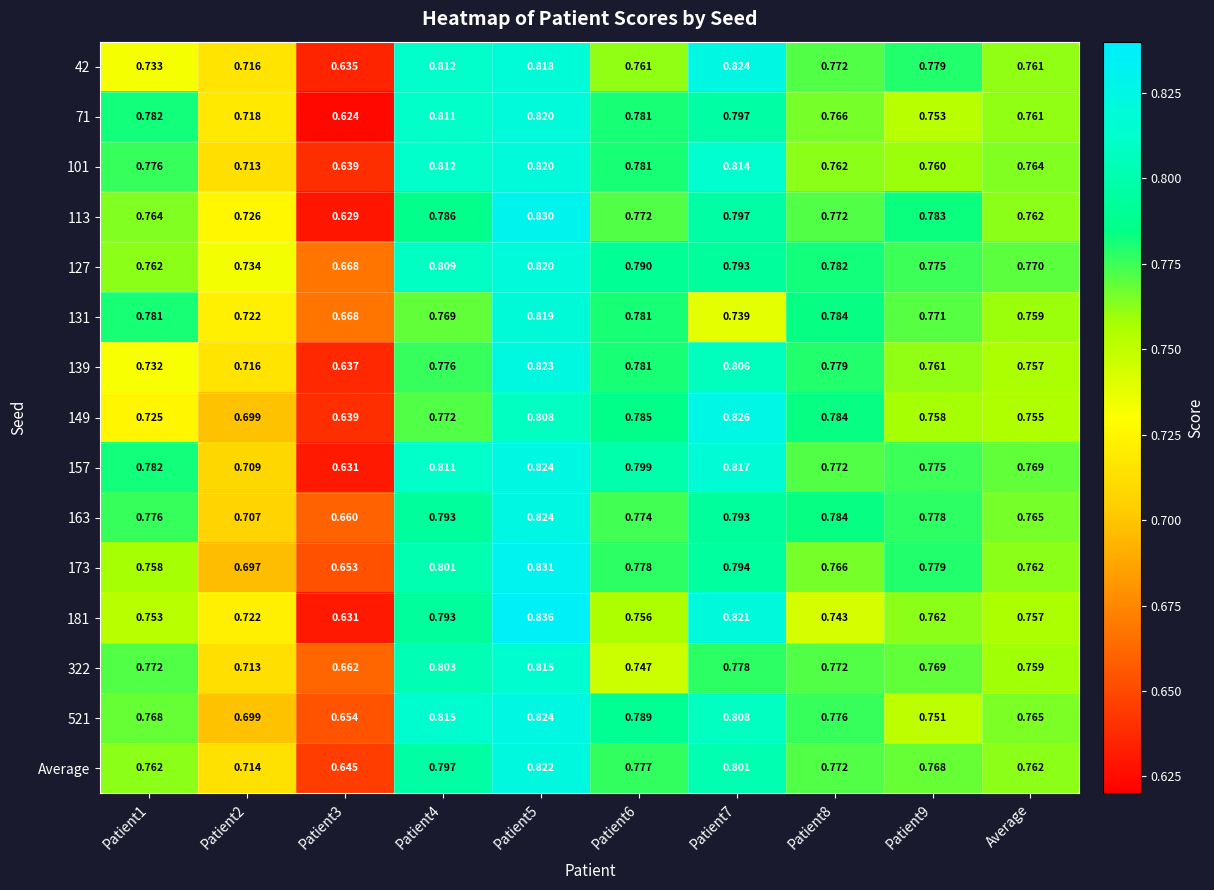

Is the value of 139 at Patient7 greater than the value of 113 at Patient8?

Yes